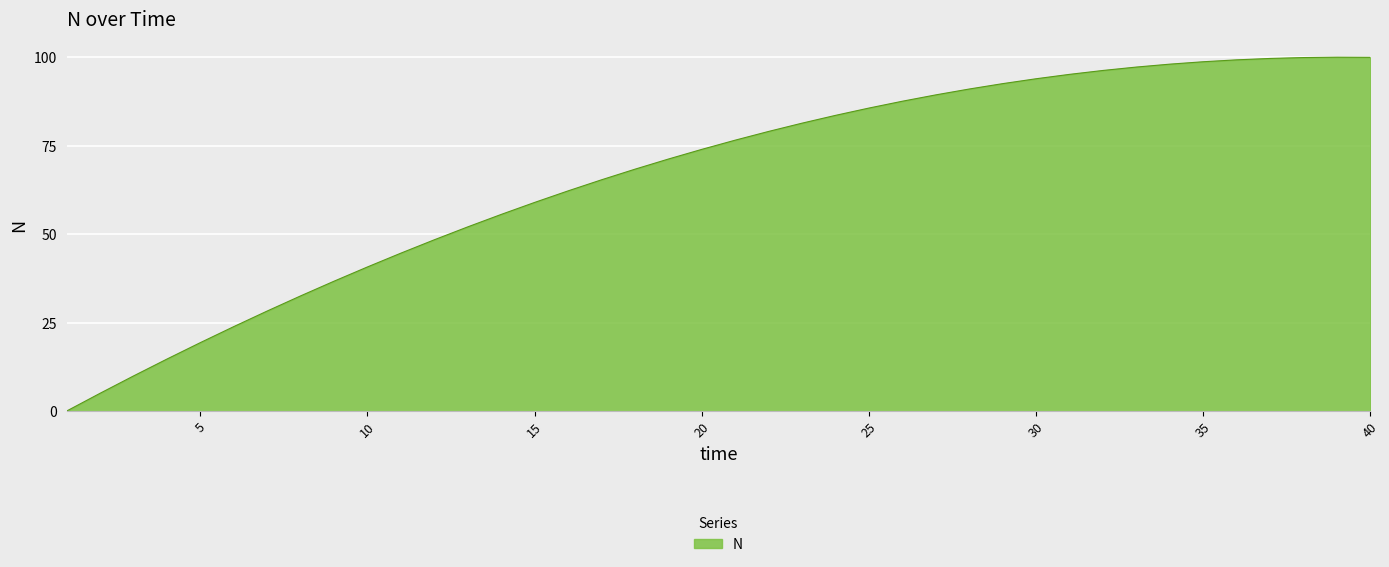

What is the maximum value shown in the chart?

100.0